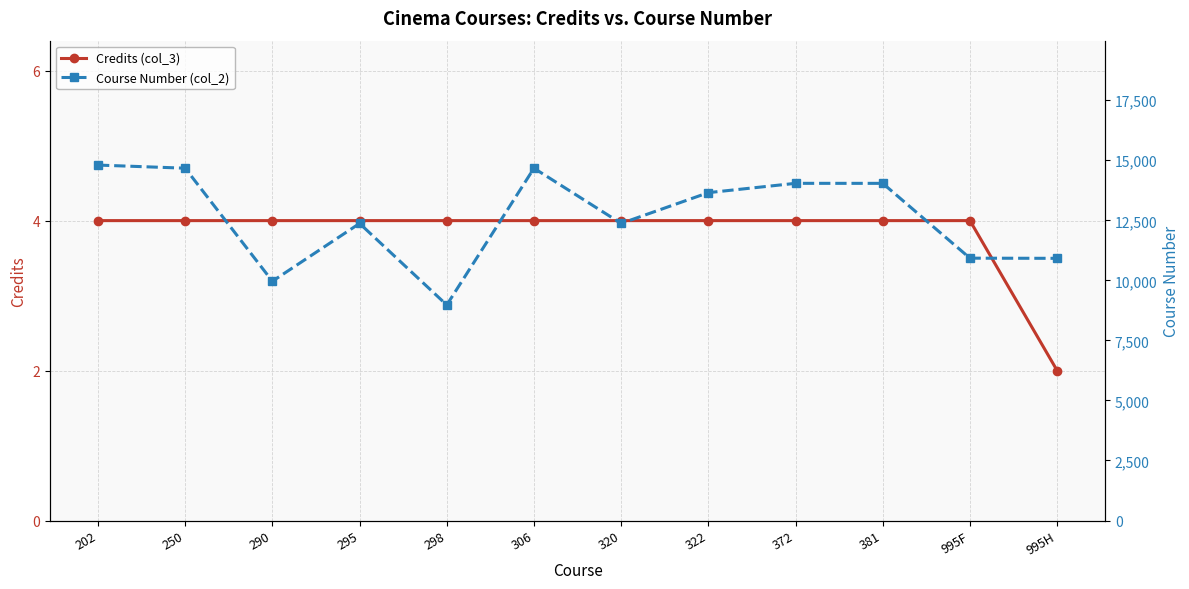

What is the label of the 11th point from the right?

250